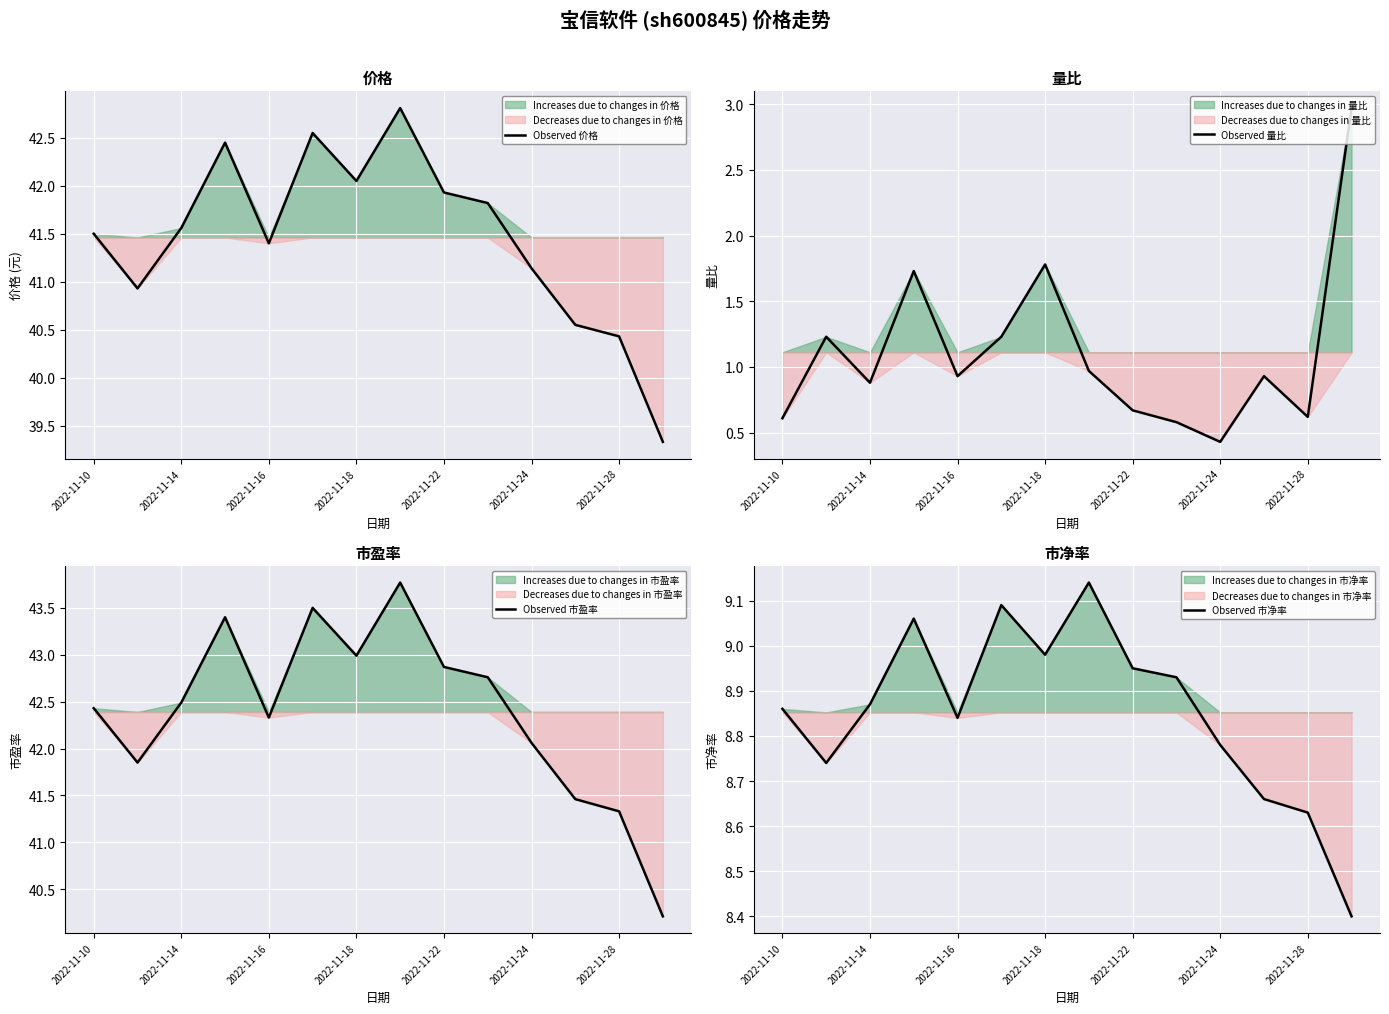

Is this an area chart (filled region under the line)?

No